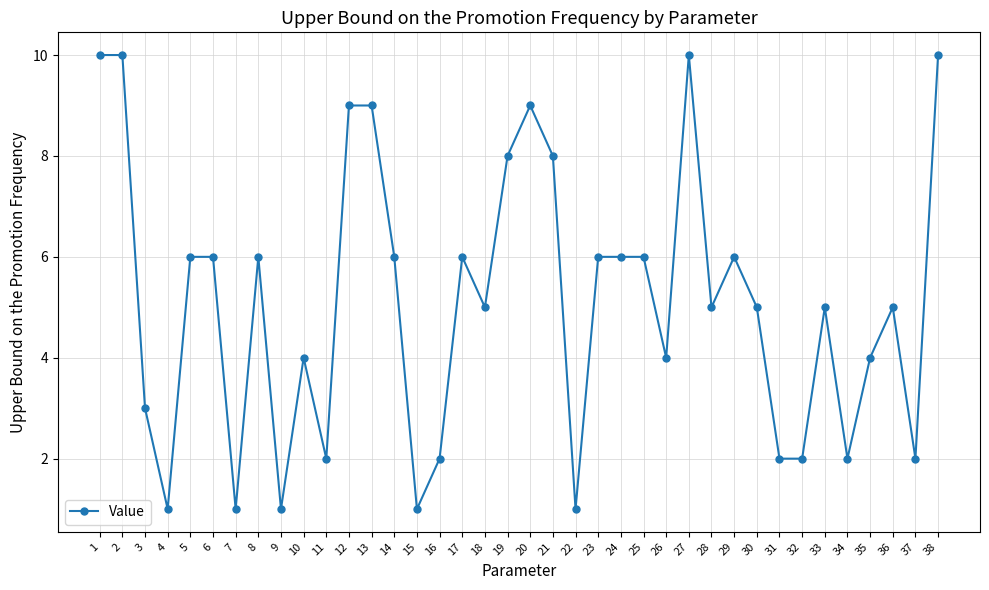

What is the maximum value shown in the chart?

10